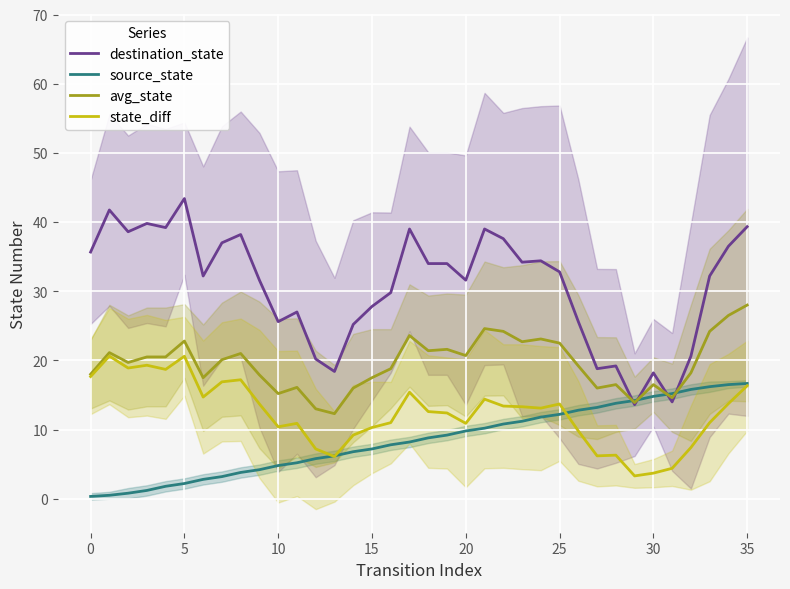

What is the lowest value of the avg_state series?

12.3